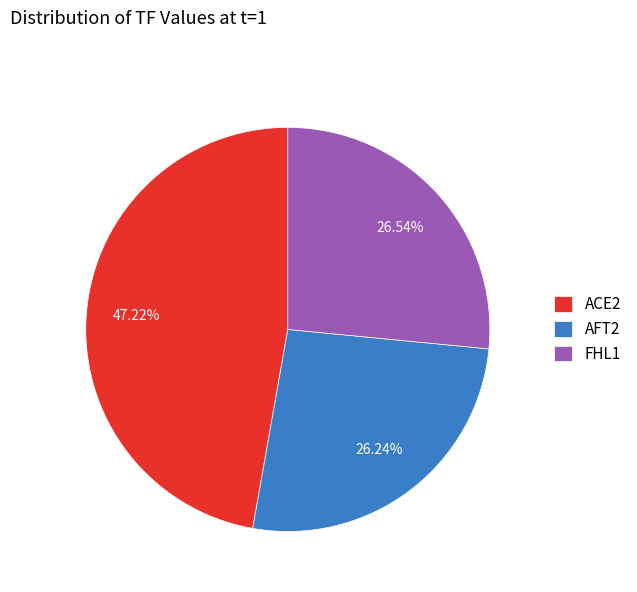

To the nearest percent, what portion does FHL1 represent?

27%